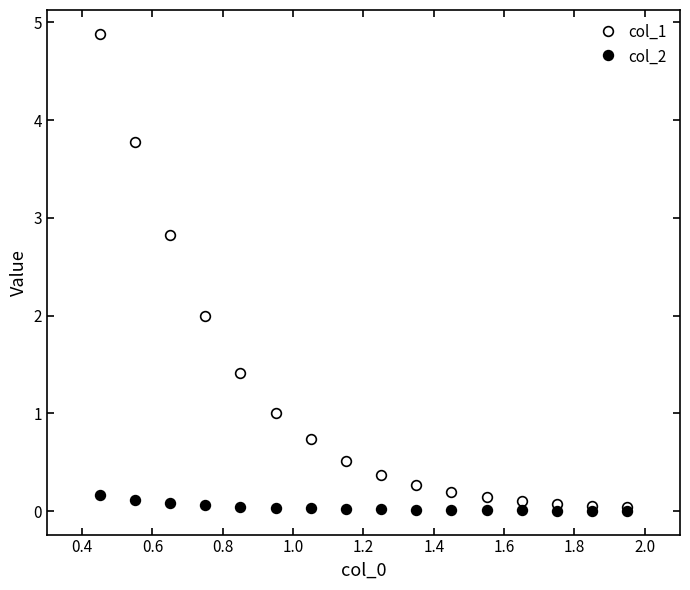

How many series are shown in this chart?

2